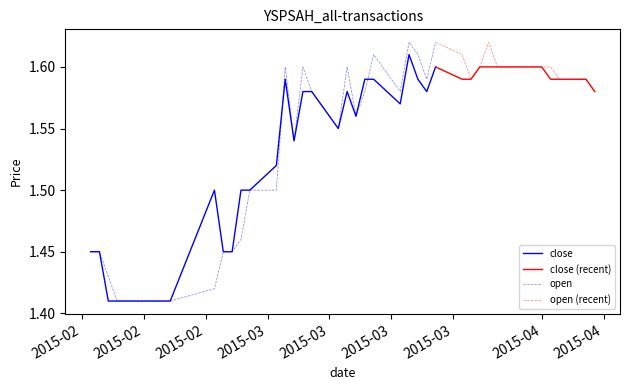

True or false: close and open intersect in this chart.

True